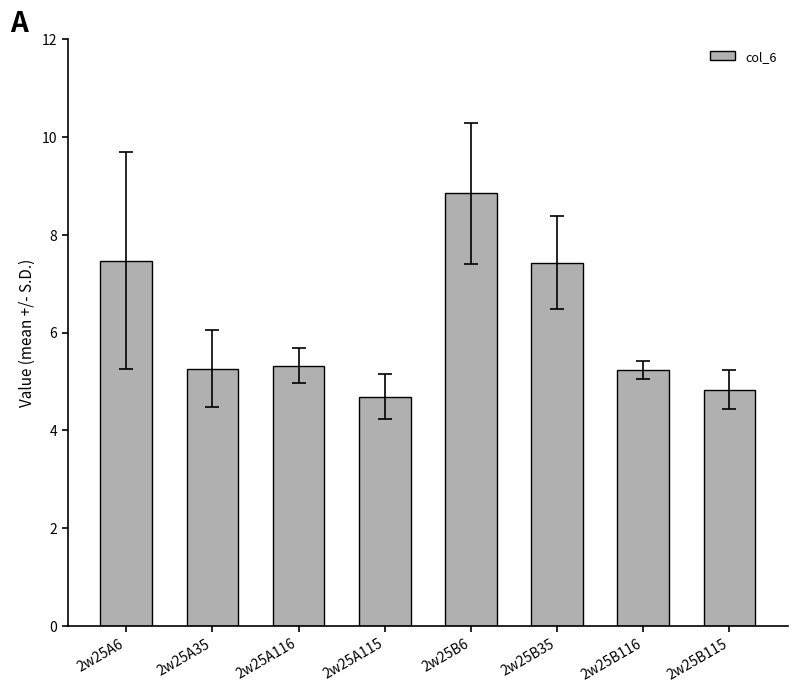

What position from the right is 2w25B115?

1